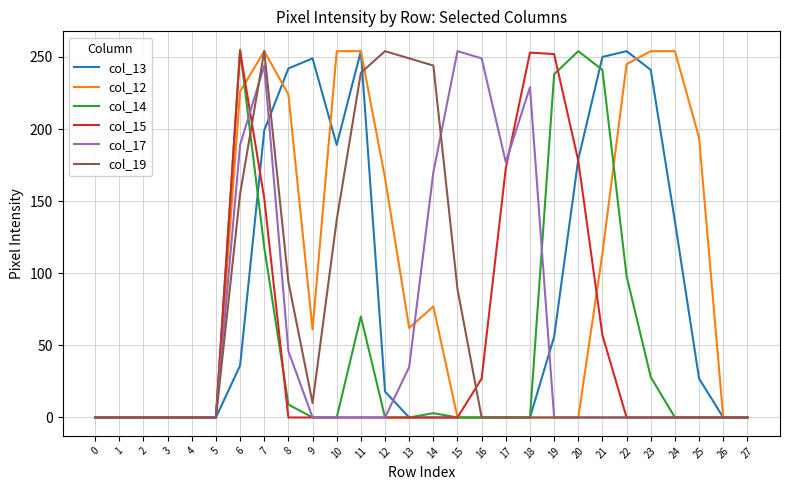

What is the sum of the col_12 values at 13 and 6?

288